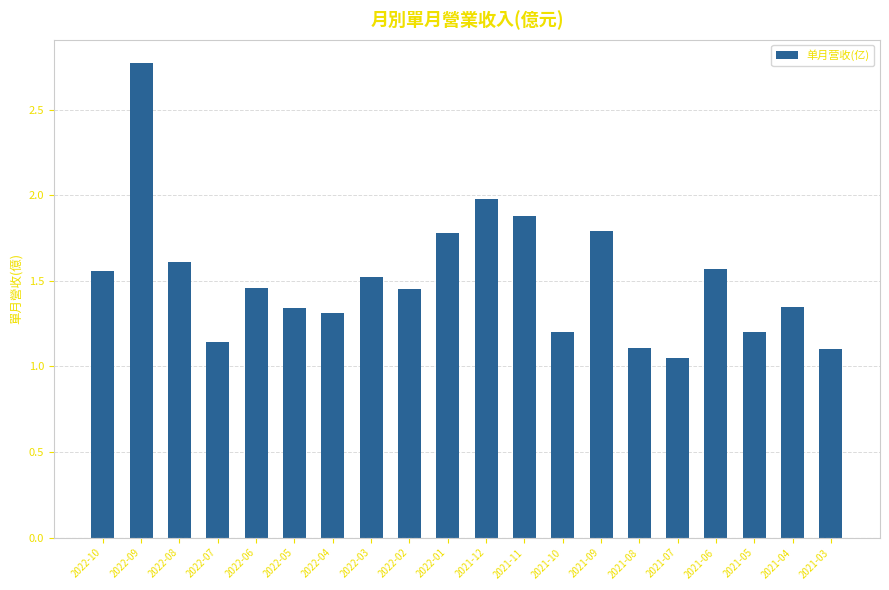

What is the sum of all values?

30.2